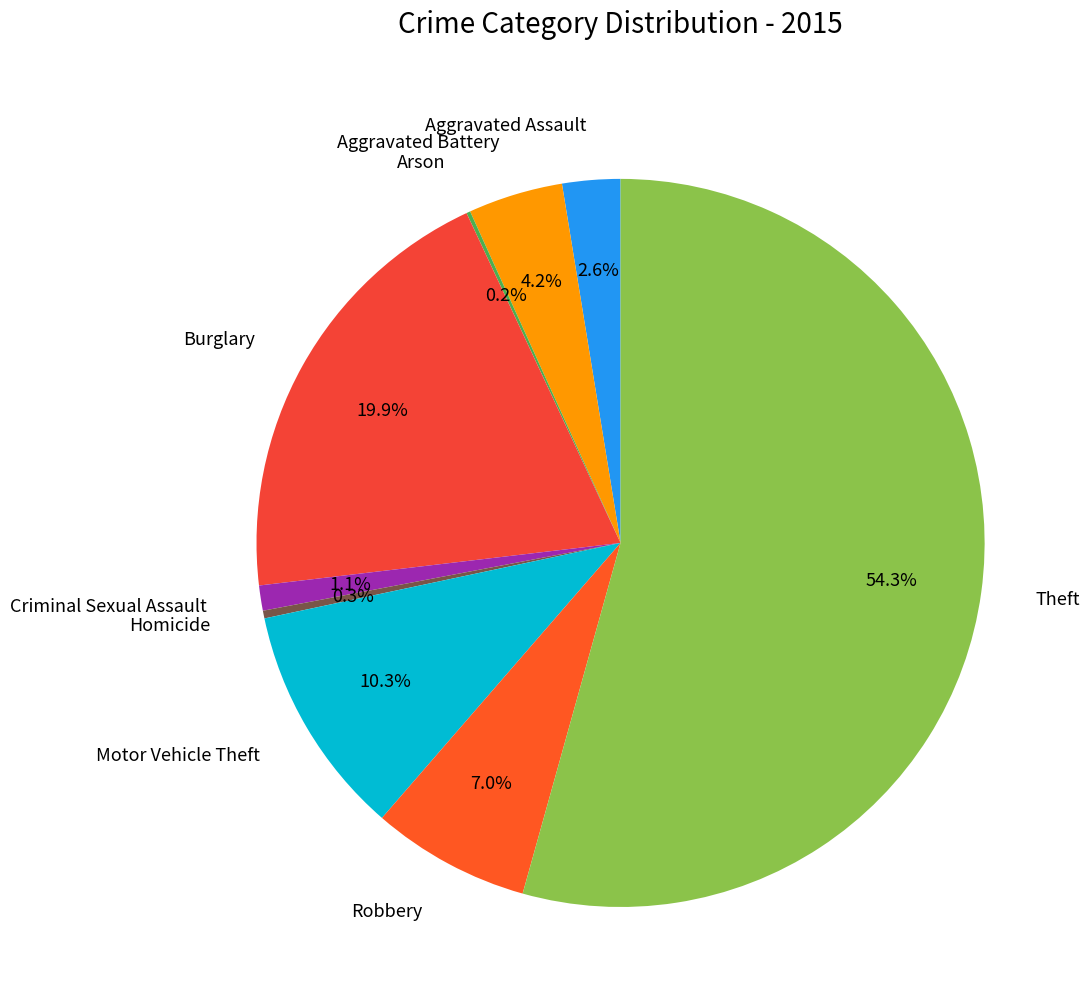

Which category has the biggest portion of the pie?

Theft